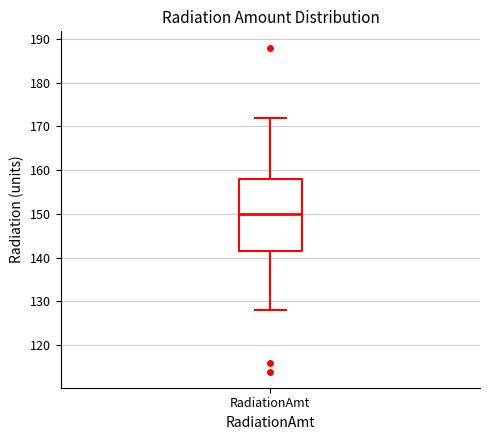

Where does the upper whisker of the box for RadiationAmt end on the y-axis? The values are not printed on the chart, so give them approximately, as read against the axis.

172